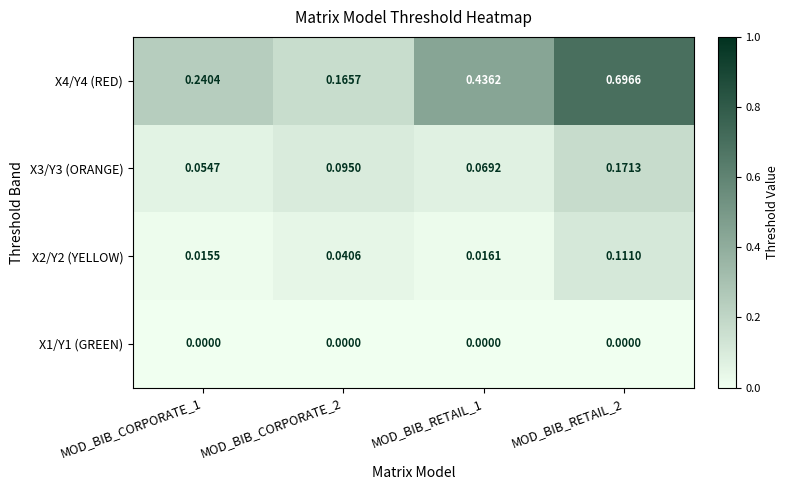

At how many categories does at least one series exceed 0?

4